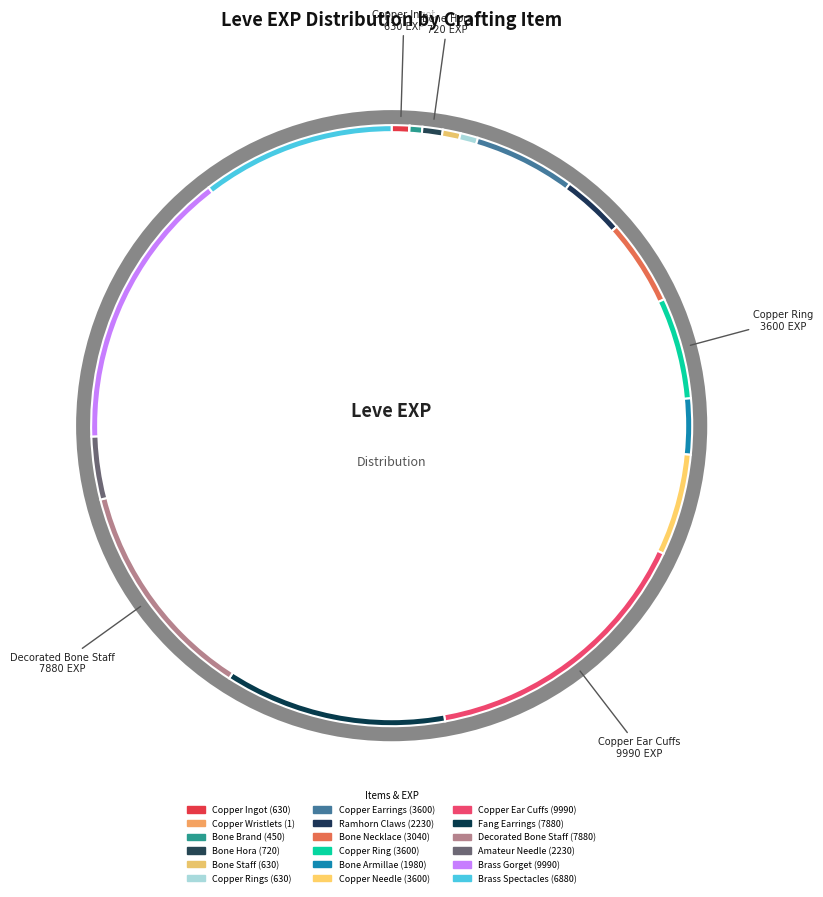

To the nearest percent, what is the average slice percentage?

6%